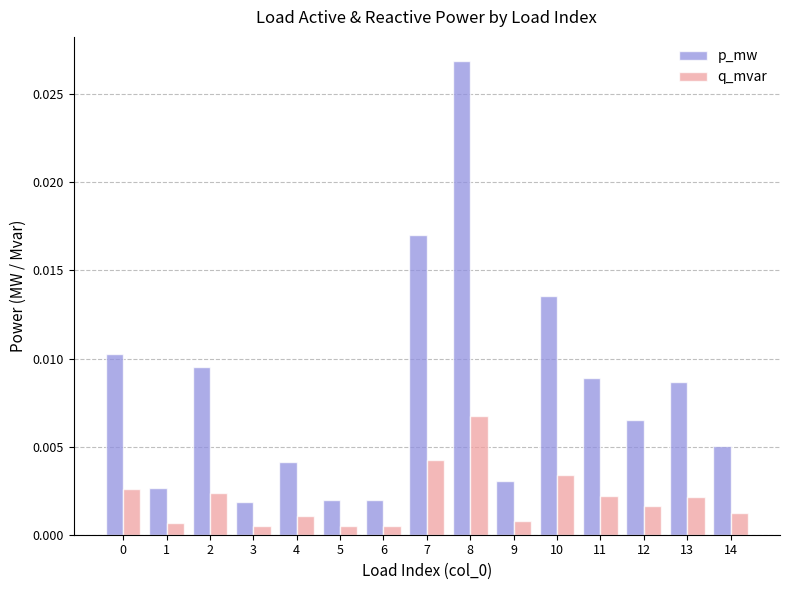

Which series has the largest total across all categories?

p_mw